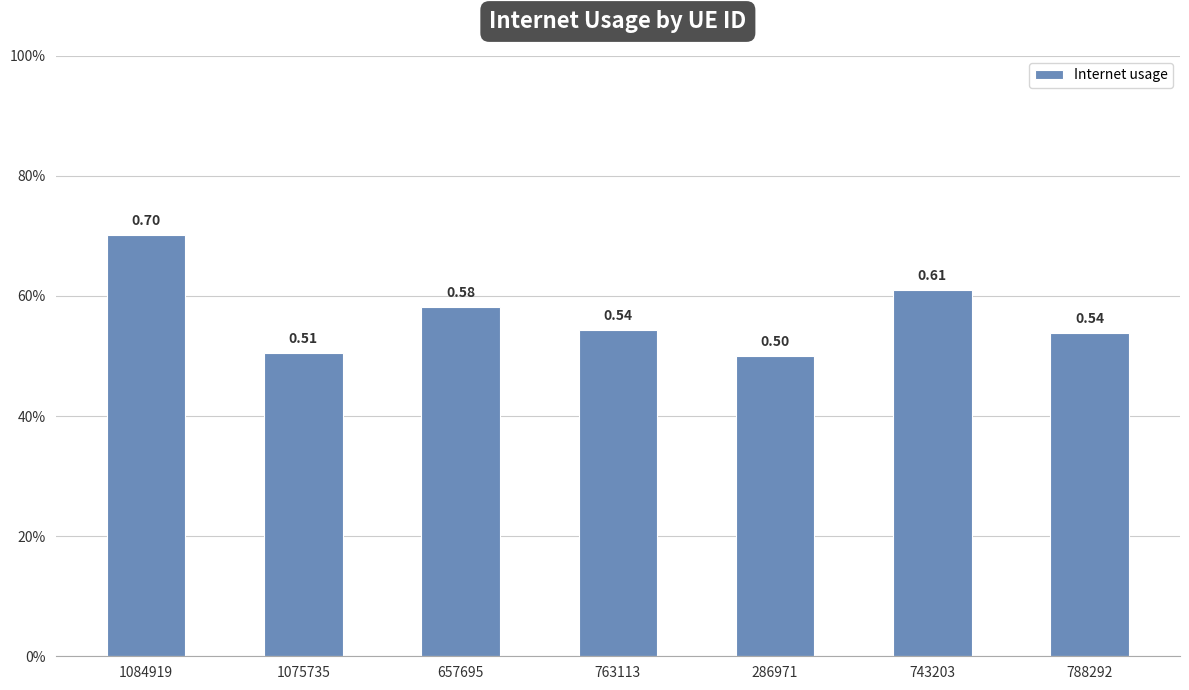

Are the bars horizontal?

No